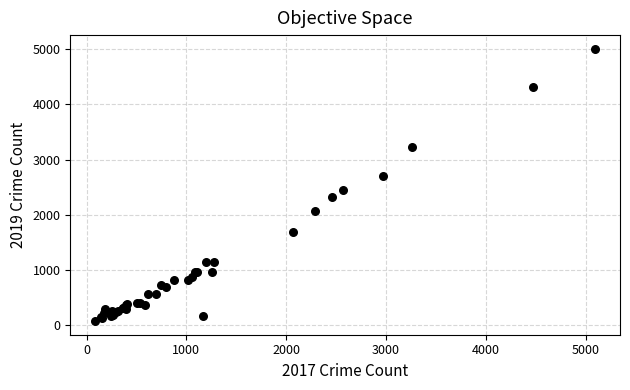

What Y value in the scatter plot is closest to 2542?

2441